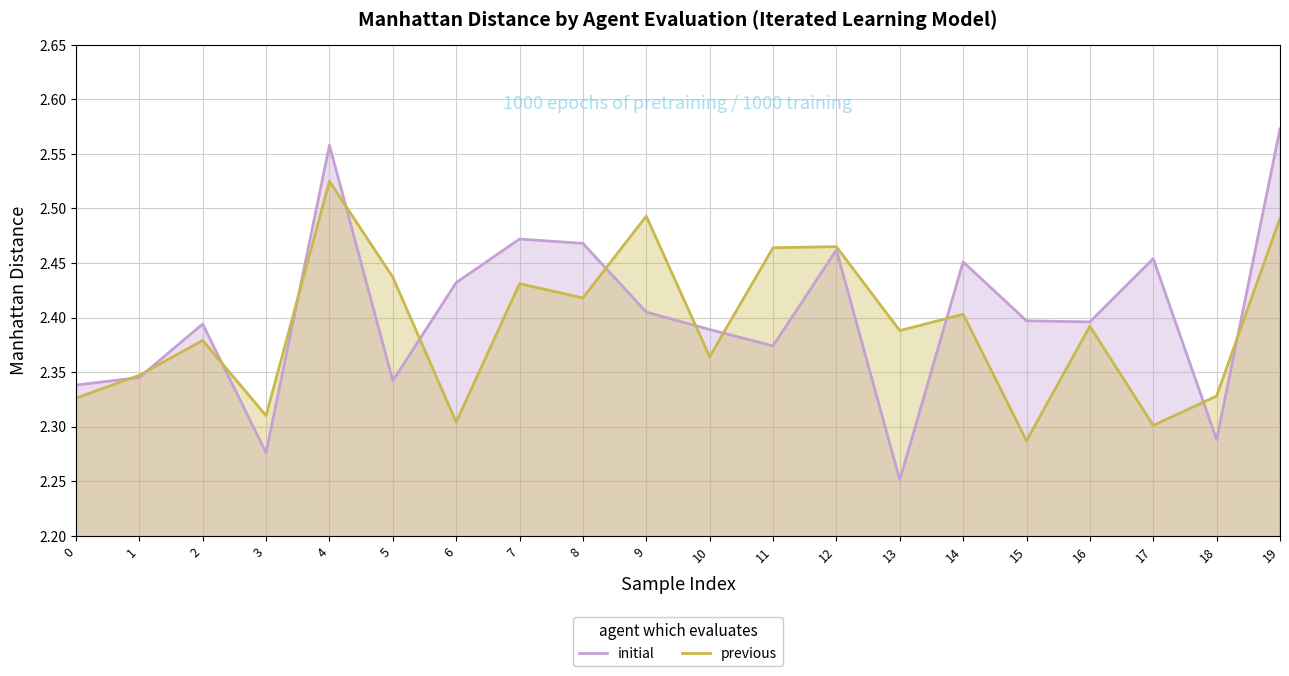

Reading left to right, list all the values displayed in this chart.

initial: 2.3	2.3	2.4	2.3	2.6	2.3	2.4	2.5	2.5	2.4	2.4	2.4	2.5	2.3	2.5	2.4	2.4	2.5	2.3	2.6
previous: 2.3	2.3	2.4	2.3	2.5	2.4	2.3	2.4	2.4	2.5	2.4	2.5	2.5	2.4	2.4	2.3	2.4	2.3	2.3	2.5